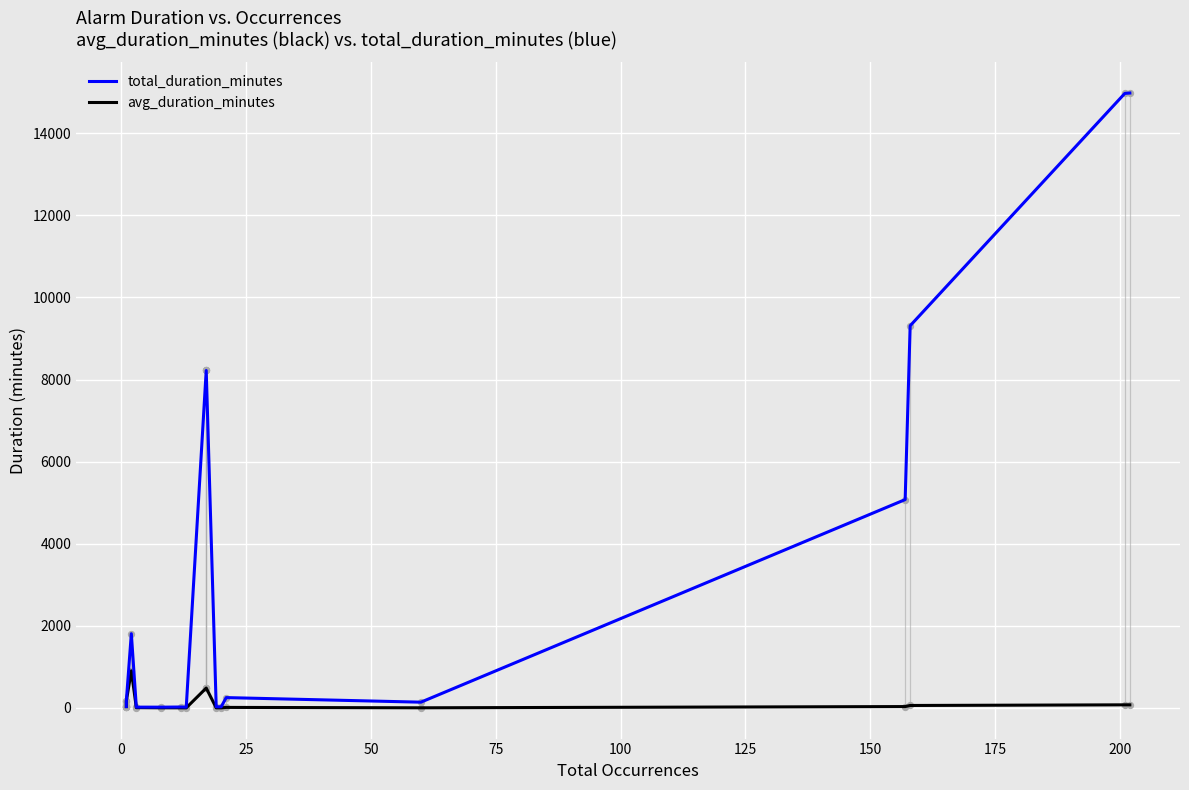

Which series contains the highest Y value?

total_duration_minutes